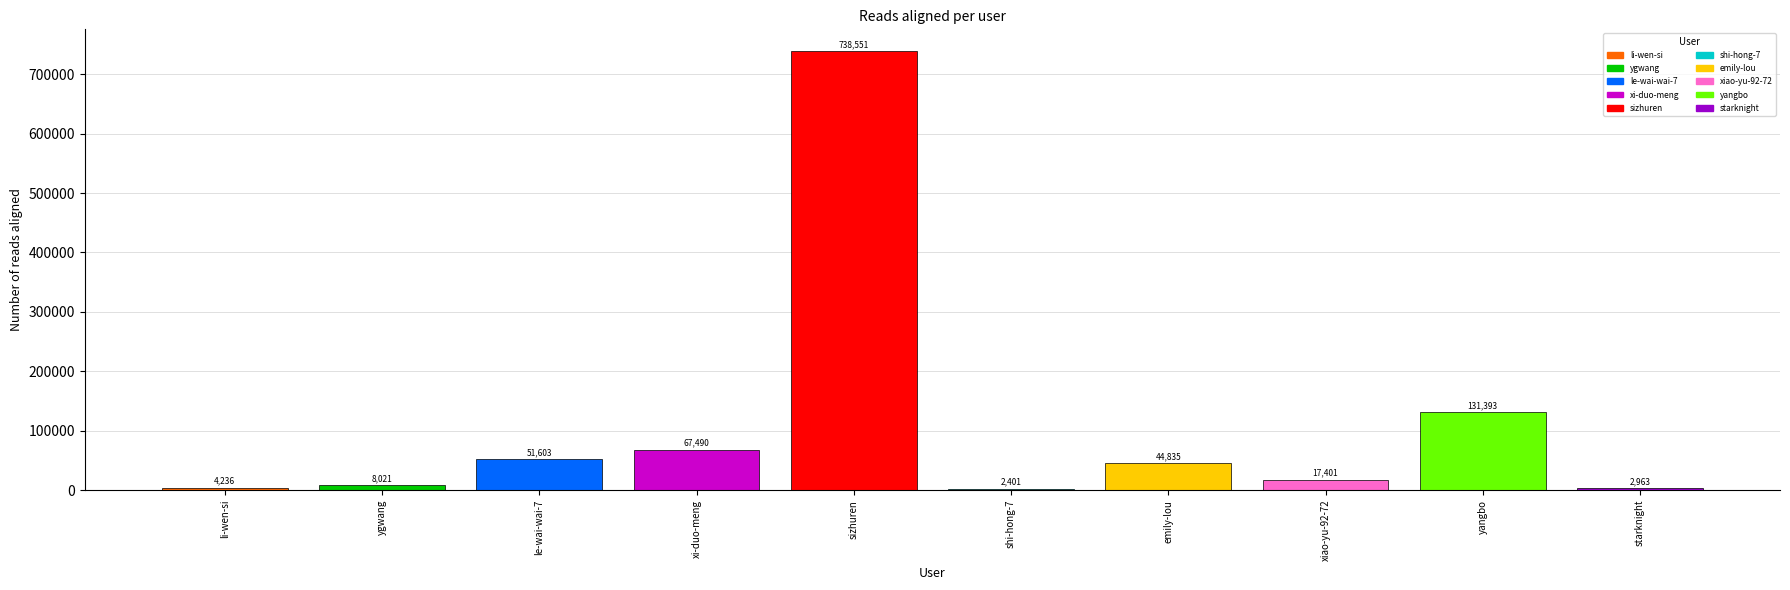

What is the difference between the values at yangbo and emily-lou?

86558